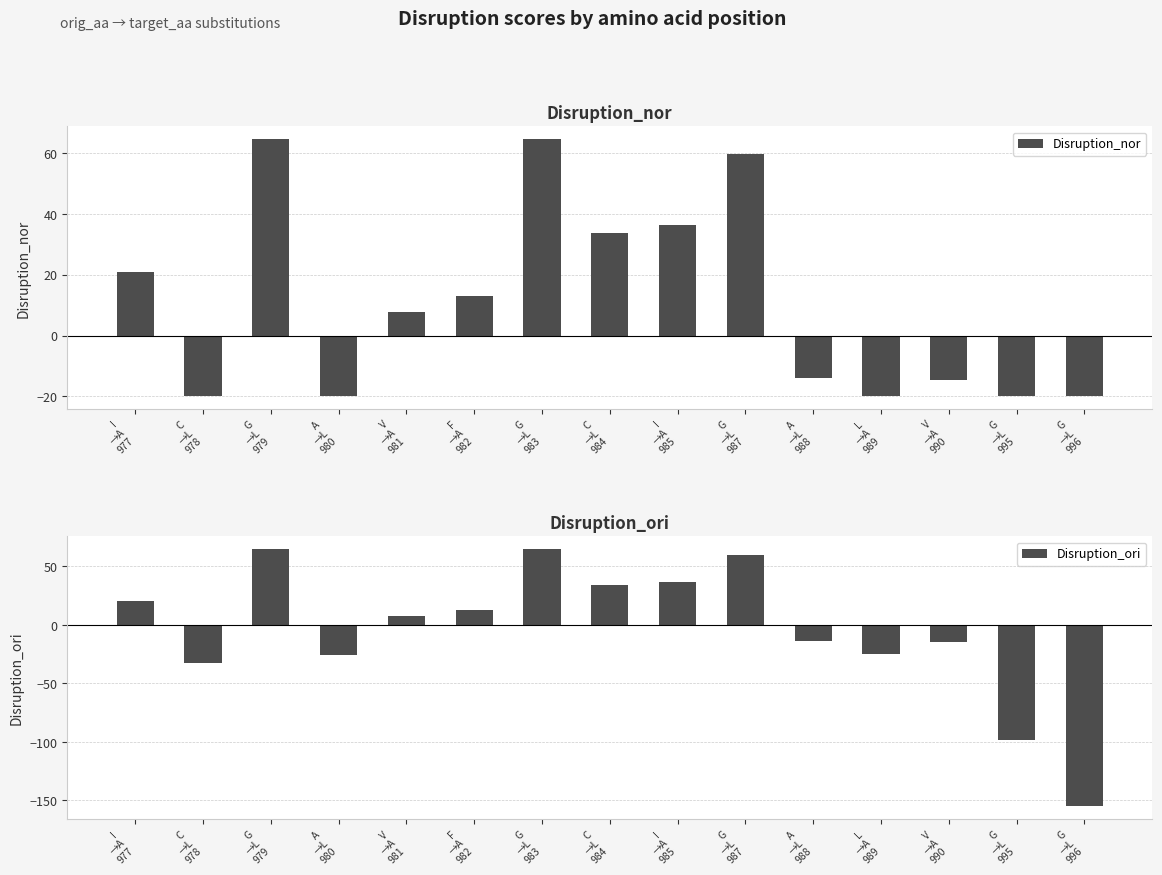

Reading right to left, extract all data points from this chart.

Disruption_nor: -20.0	-20.0	-14.6	-20.0	-14.1	59.8	36.5	33.7	64.6	13.0	7.7	-20.0	64.6	-20.0	20.8
Disruption_ori: -155.2	-98.6	-14.6	-25.0	-14.1	59.8	36.5	33.7	64.6	13.0	7.7	-25.5	64.6	-32.8	20.8